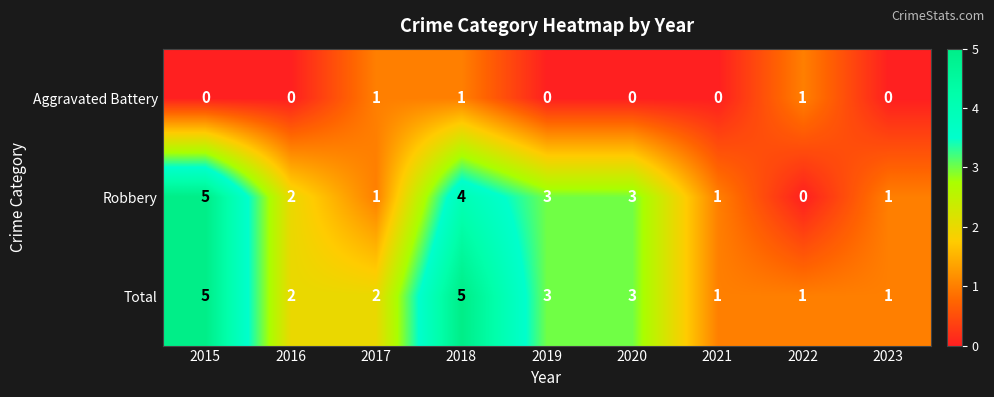

The value of Robbery at 2017 is 0. True or false?

False